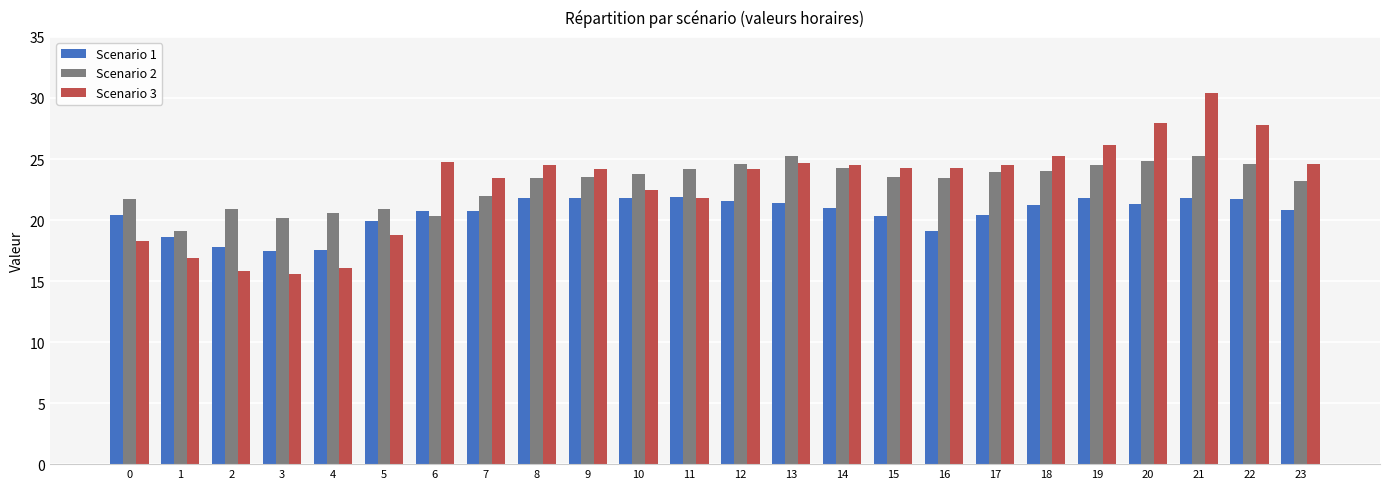

What is the spread (max minus min) of values at 13?

3.8